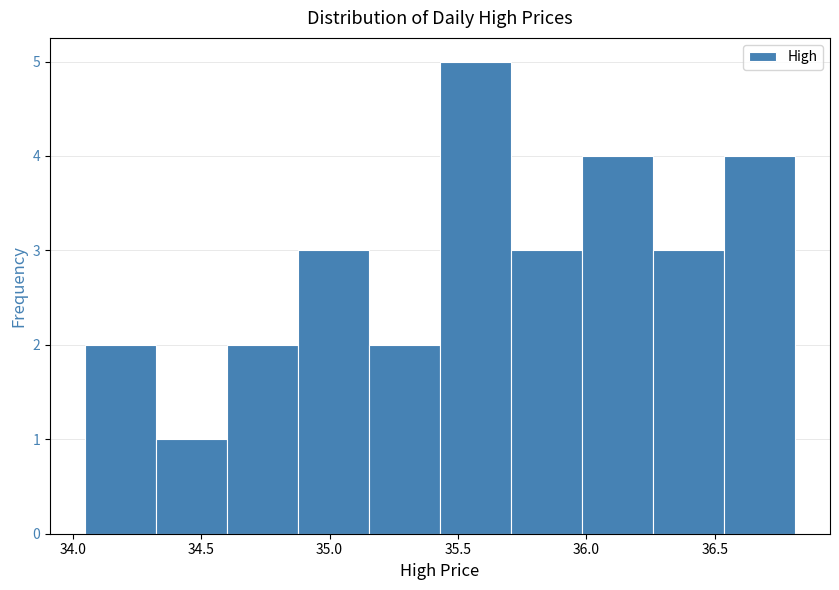

What is the height of the bar covering 35.45 to 35.70 on the x-axis? Neither the bar edges nor the heights are printed on the chart, so give them approximately, as read against the axes.

5